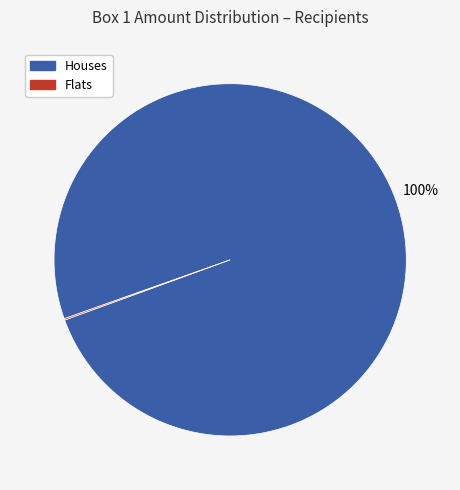

Is there a majority slice in this chart?

Yes